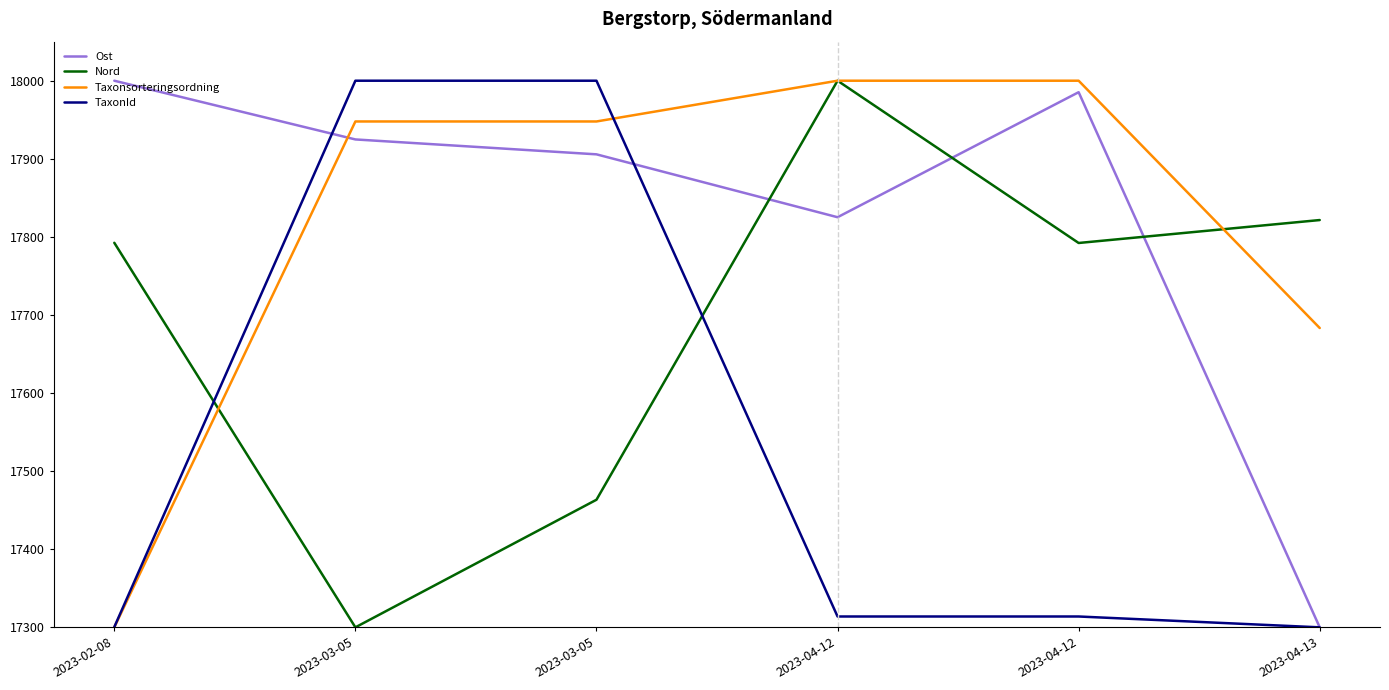

The Nord series shows 26101.9 at 2023-04-12. True or false?

False